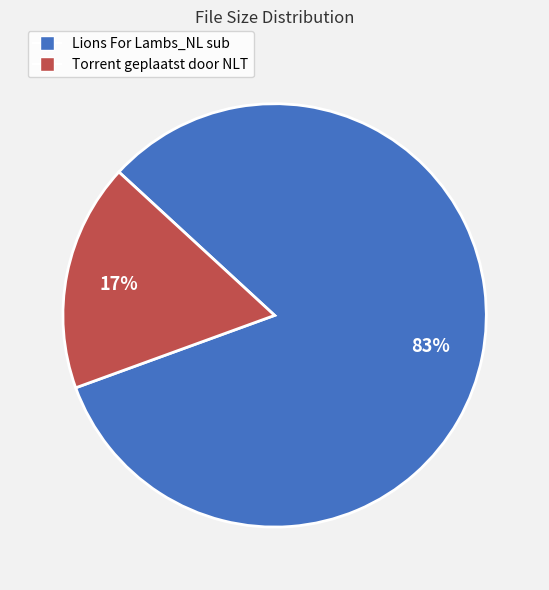

Which category has the smallest portion of the pie?

Torrent geplaatst door NLT